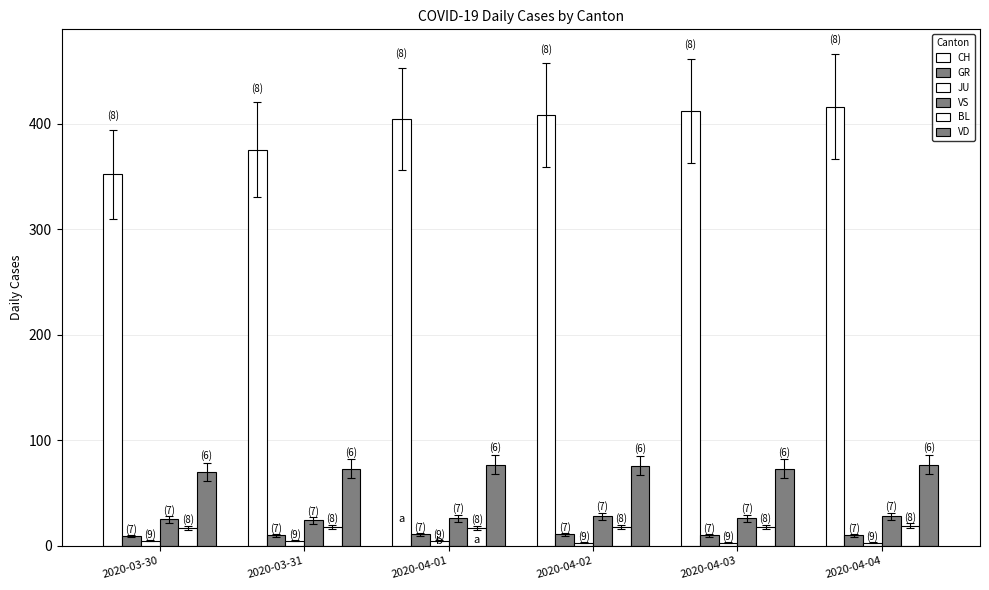

How many groups of bars are there?

6